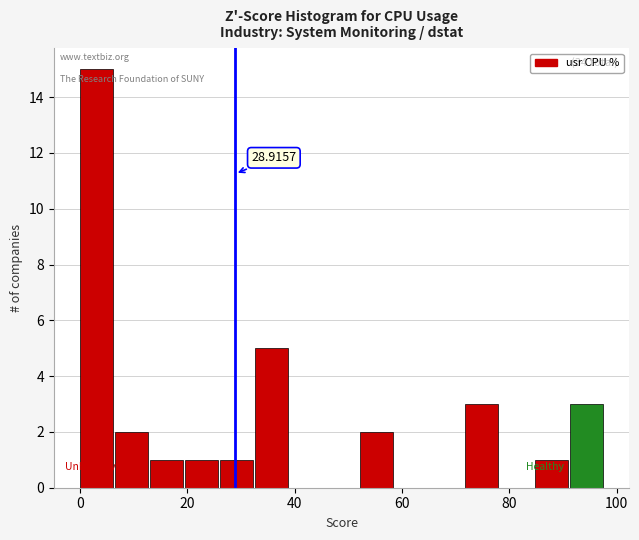

Read against the x-axis, roughly where is the centre of the tallest bar?

4